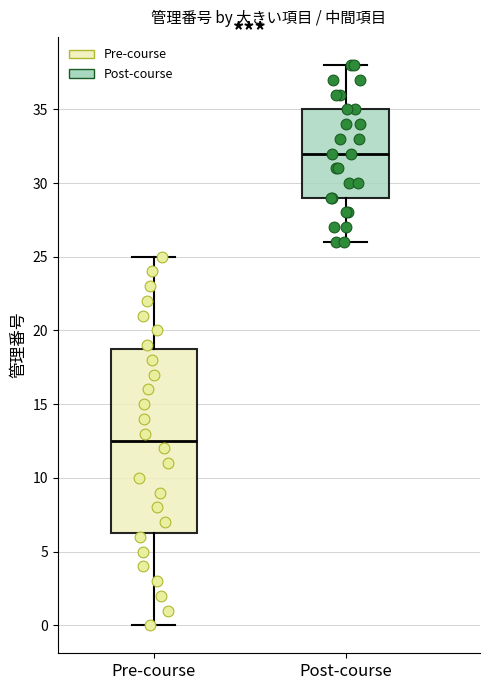

Reading left to right, transcribe this box plot: for each box, give where its median line is, the range the box spans, and where its two whiskers end, as read against the y-axis. The values are not printed on the chart, so give them approximately, as read against the axis.

Pre-course: median 12.5, box 6.5 to 19.0, whiskers 0.0 to 25.0
Post-course: median 32.0, box 29.0 to 35.0, whiskers 26.0 to 38.0